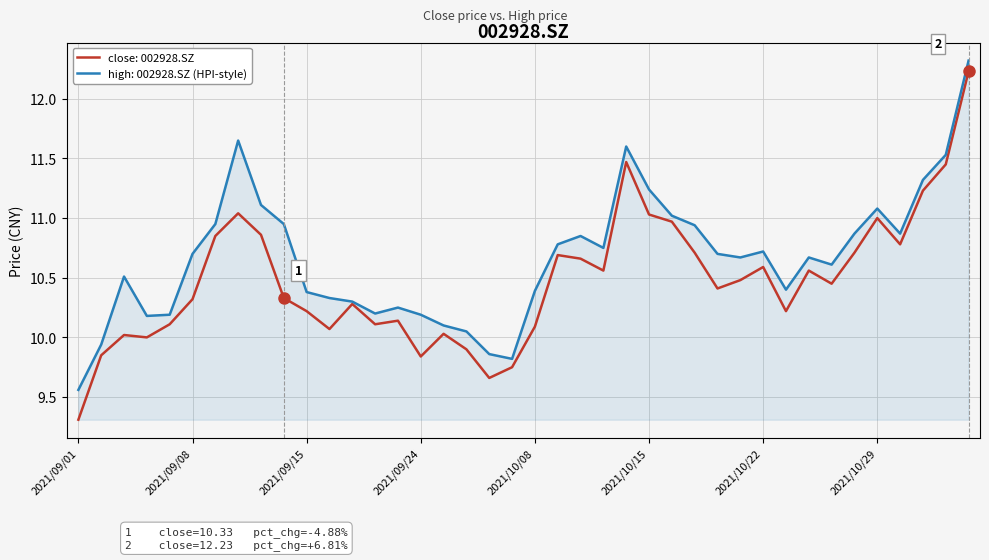

Which series has the largest range (max minus min)?

close: 002928.SZ